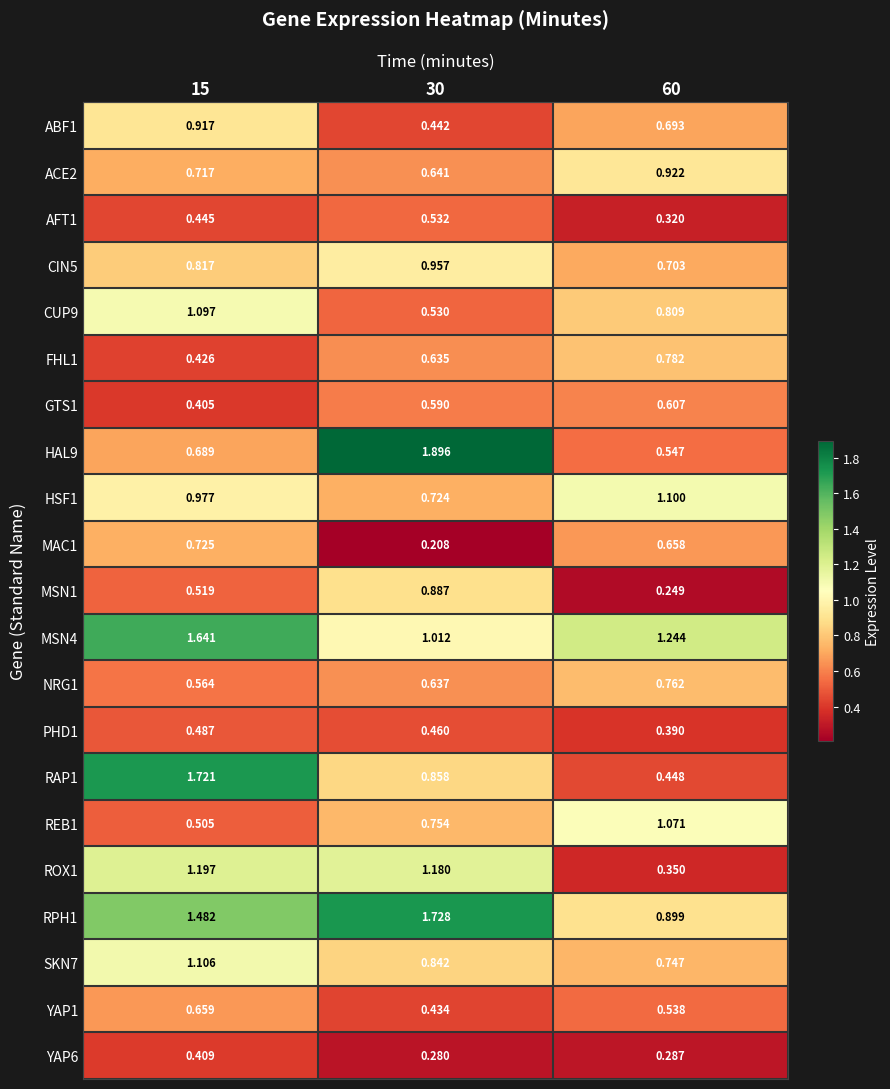

Count the number of categories in the chart.

3